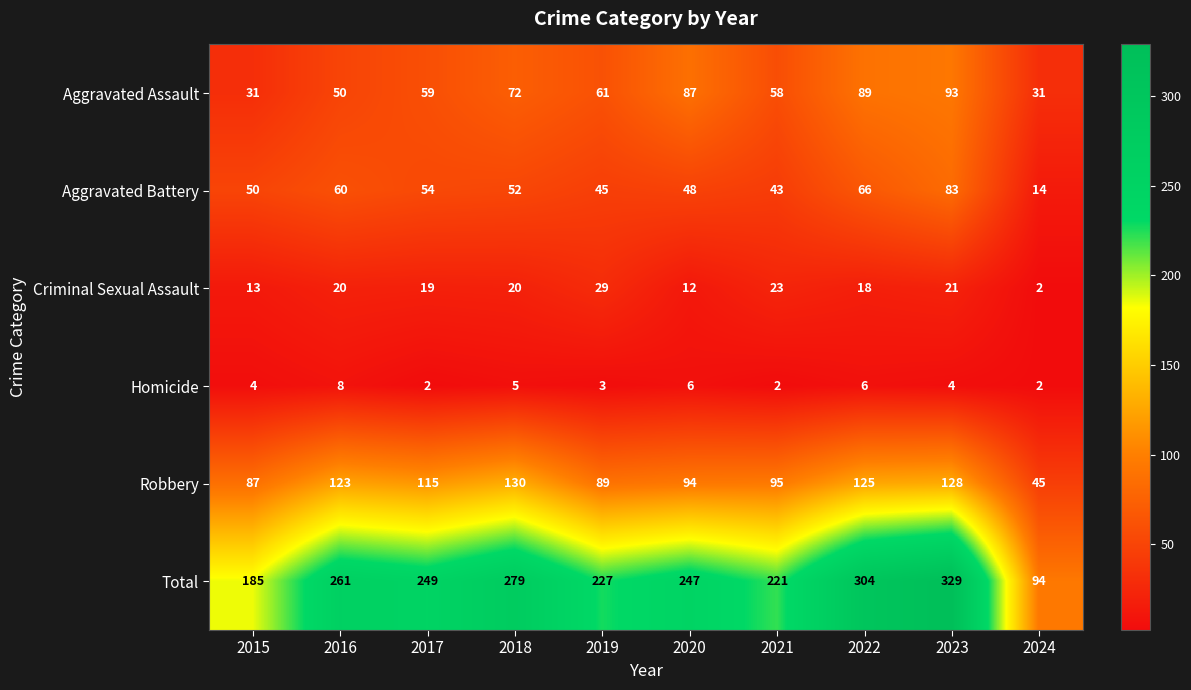

The value of Total at 2017 is 352. True or false?

False